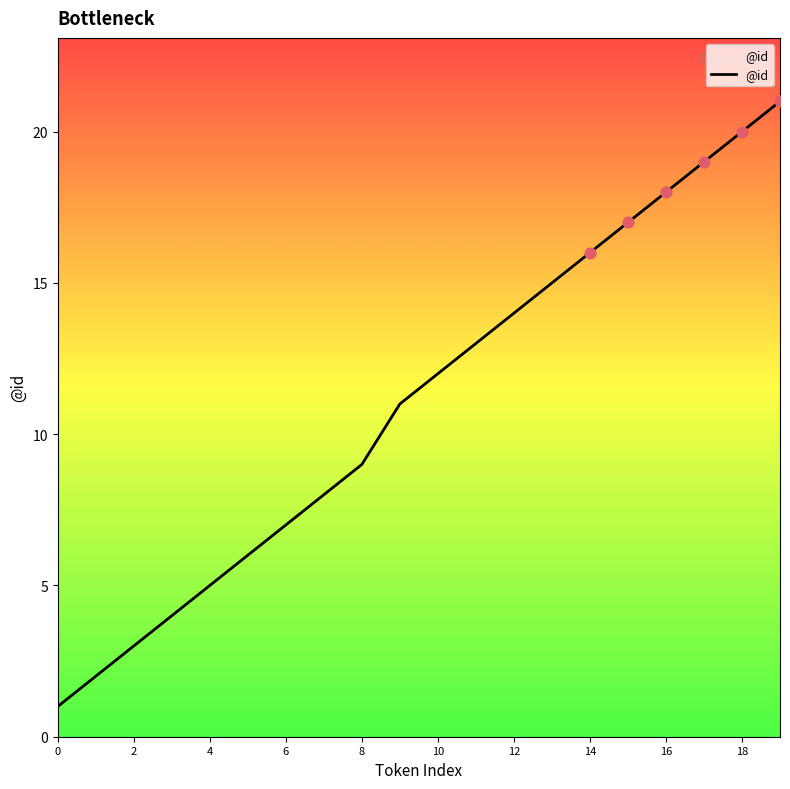

What is the difference between the maximum and minimum values?

20